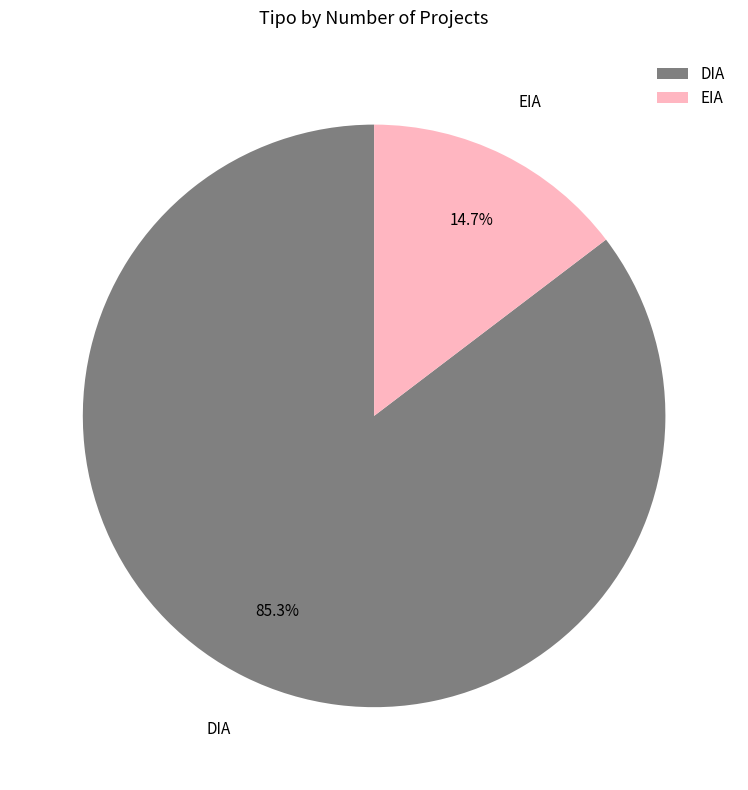

True or false: EIA accounts for 3% of the total.

False